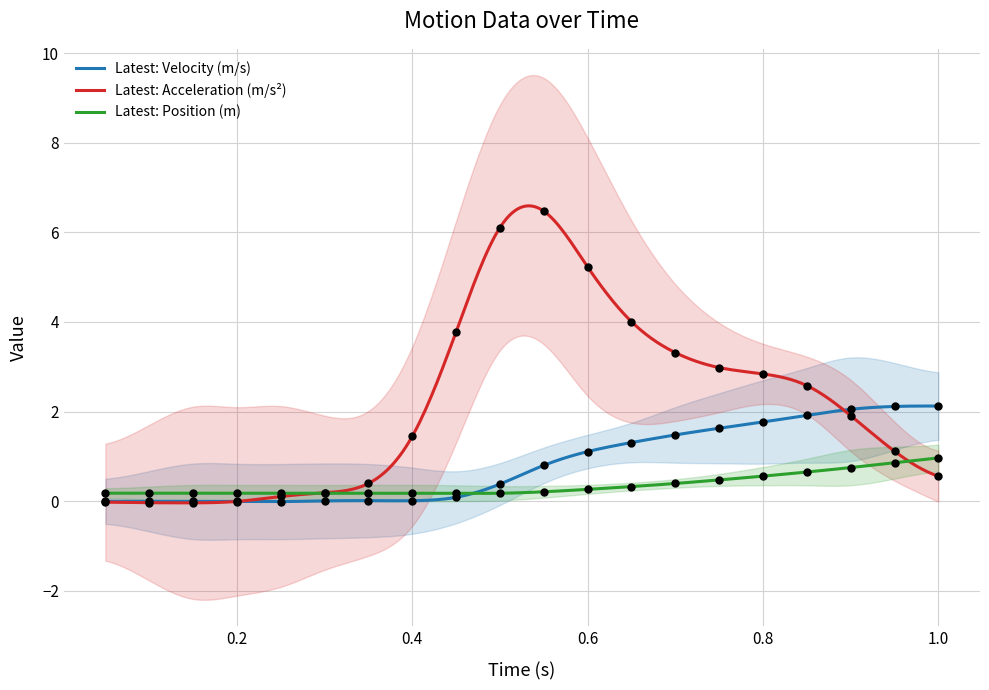

Which series has the widest spread of Y values?

Latest: Acceleration (m/s²)